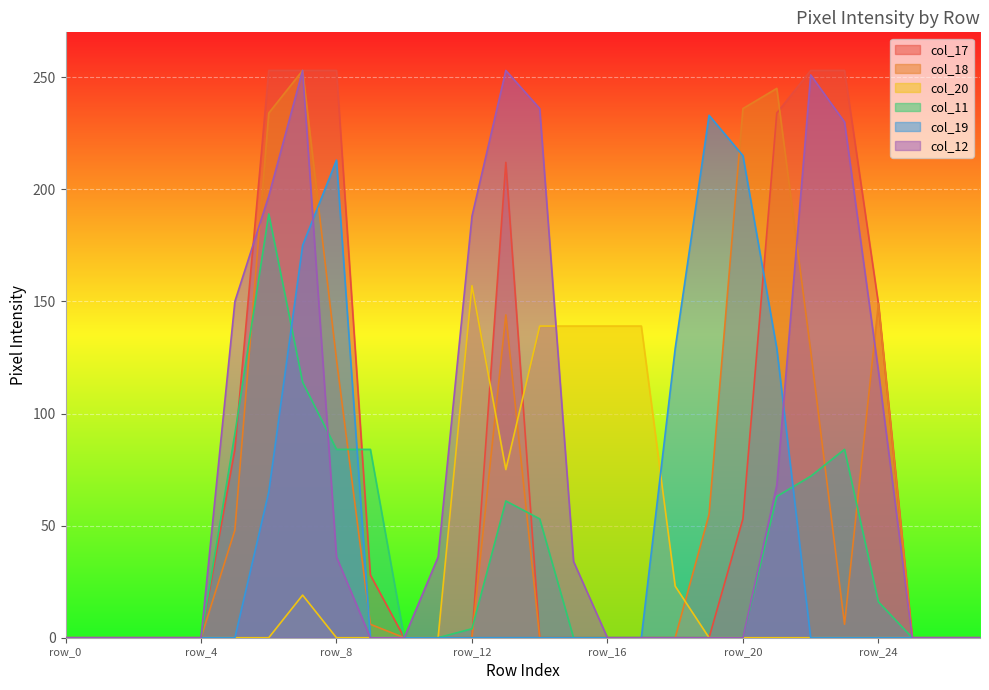

Between row_22 and row_26, which series saw the biggest shift?

col_17